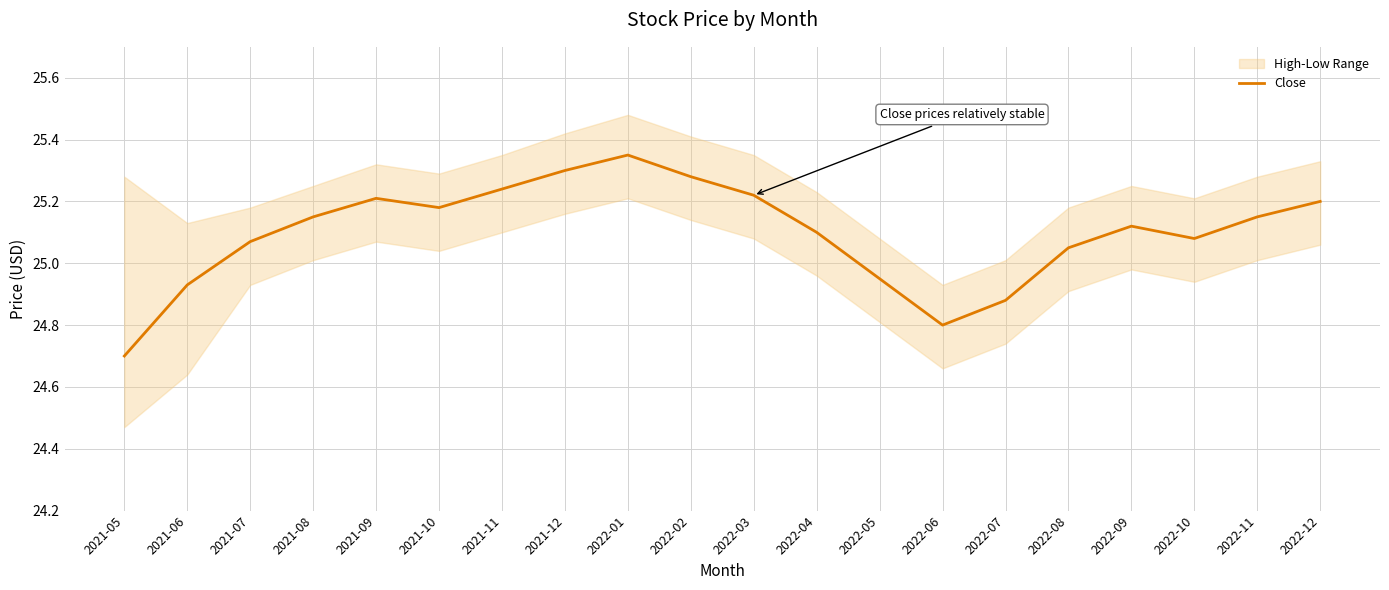

What is the maximum value shown in the chart?

25.4